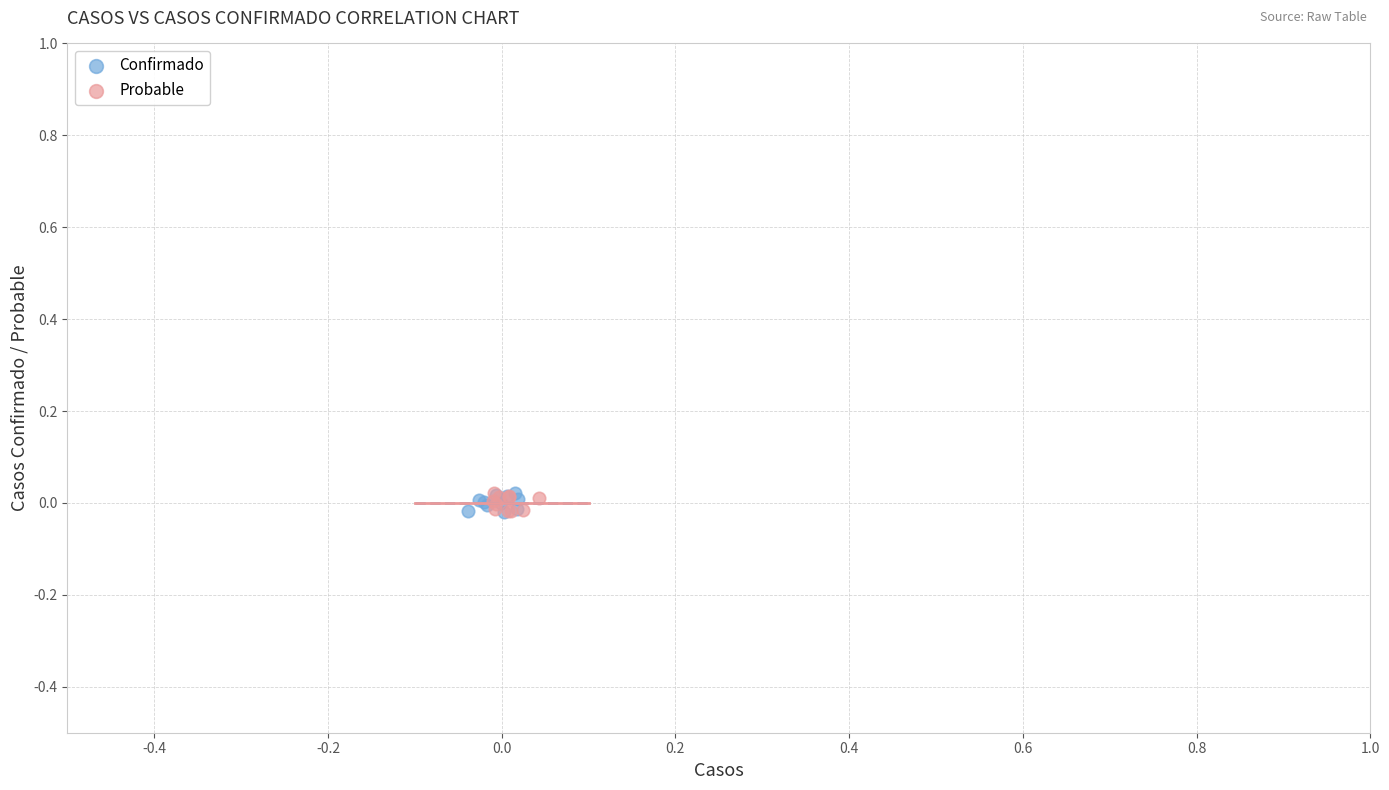

What are all the series names shown in the legend?

Confirmado, Probable